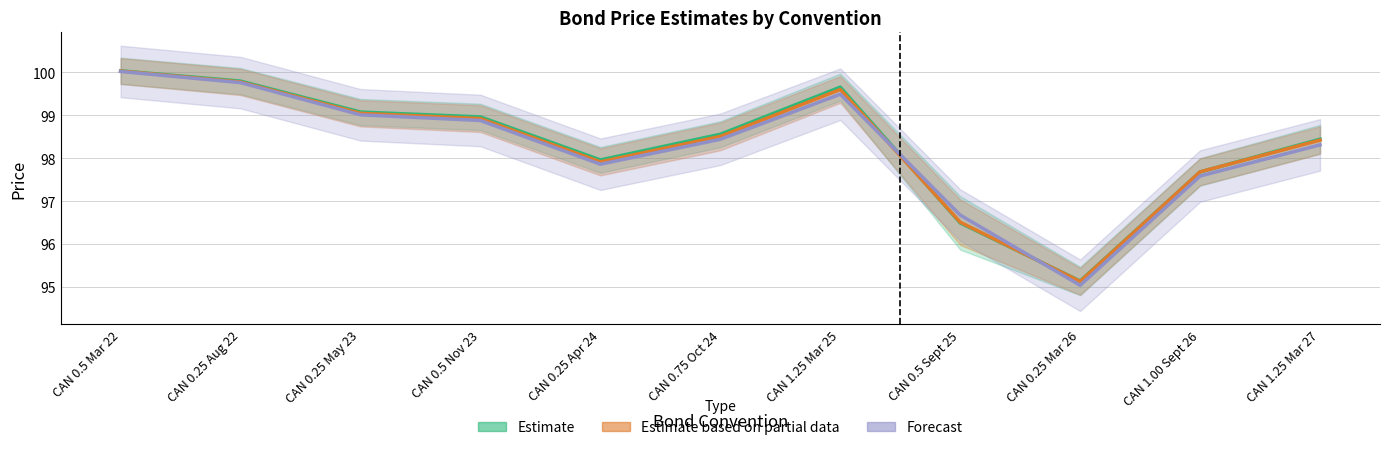

What is the label of the 2nd point from the right?

CAN 1.00 Sept 26